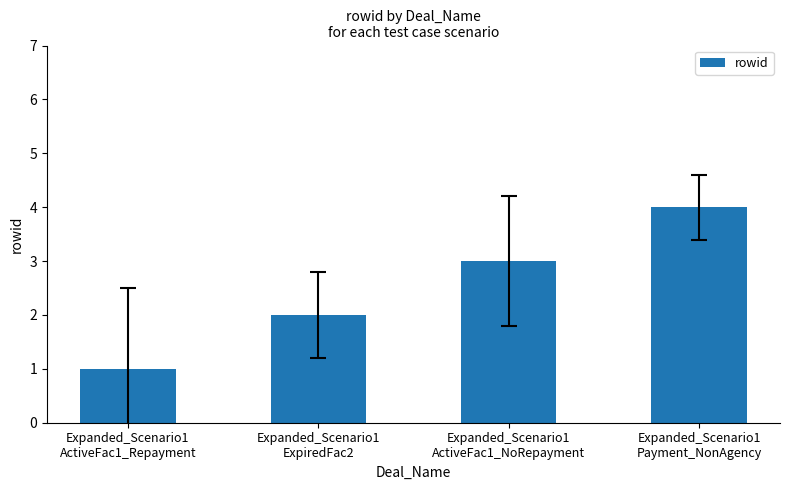

What is the change in value from Expanded_Scenario1
ActiveFac1_Repayment to Expanded_Scenario1
Payment_NonAgency?

+3